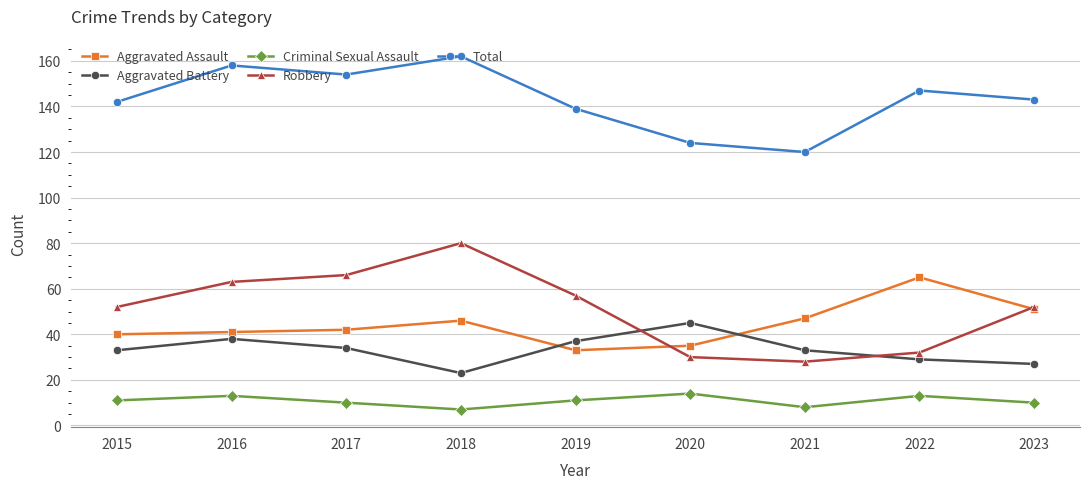

How many distinct data groups are displayed?

5